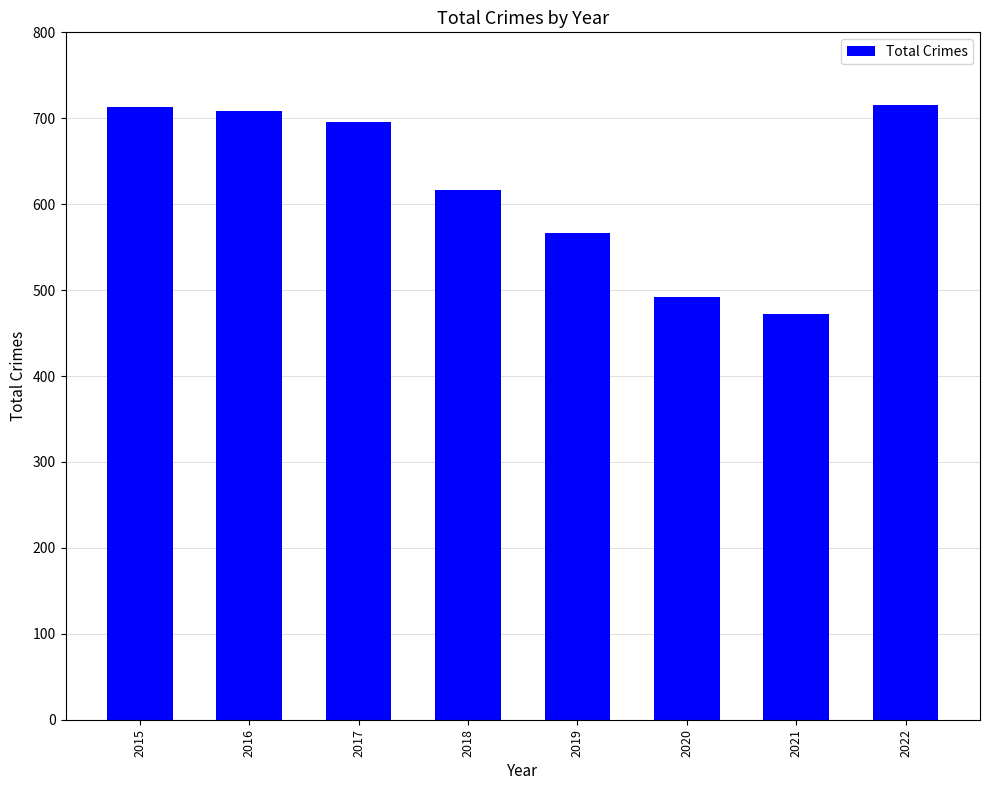

What is the value of the 1st bar from the left?

713